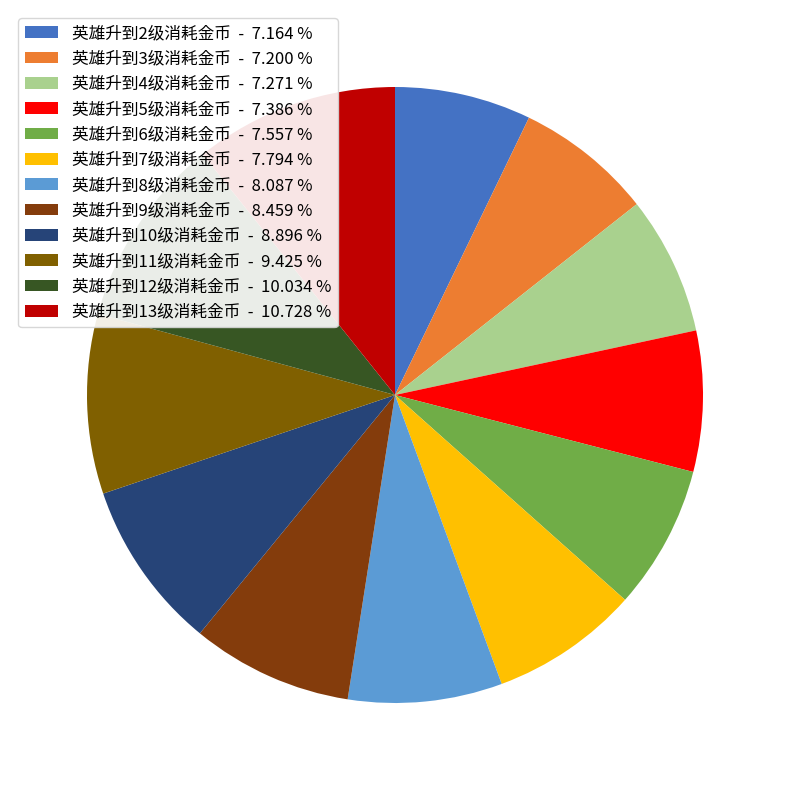

How many slices are in this pie chart?

12